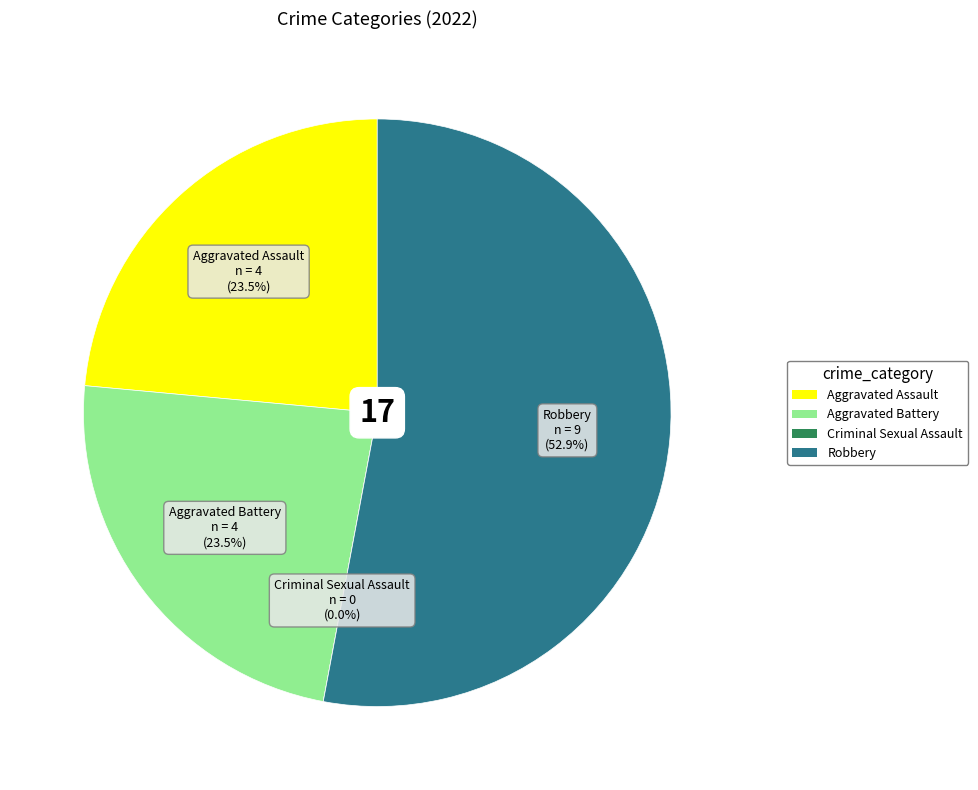

To the nearest percent, what percentage of the pie is Aggravated Battery?

24%